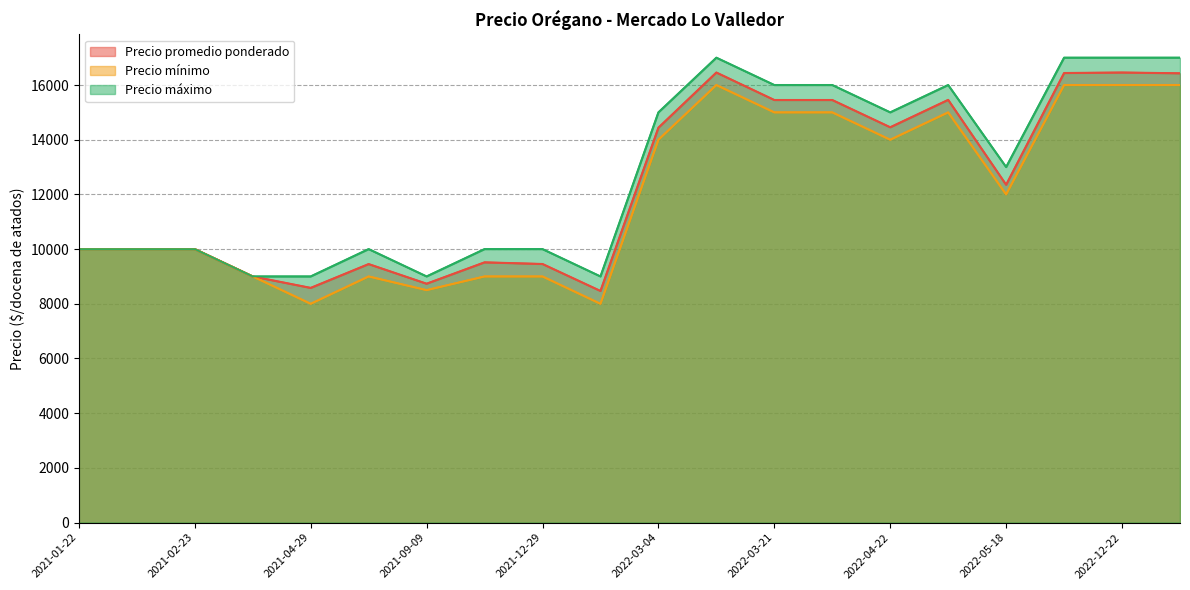

What is the average value of the Precio mínimo series?

11975